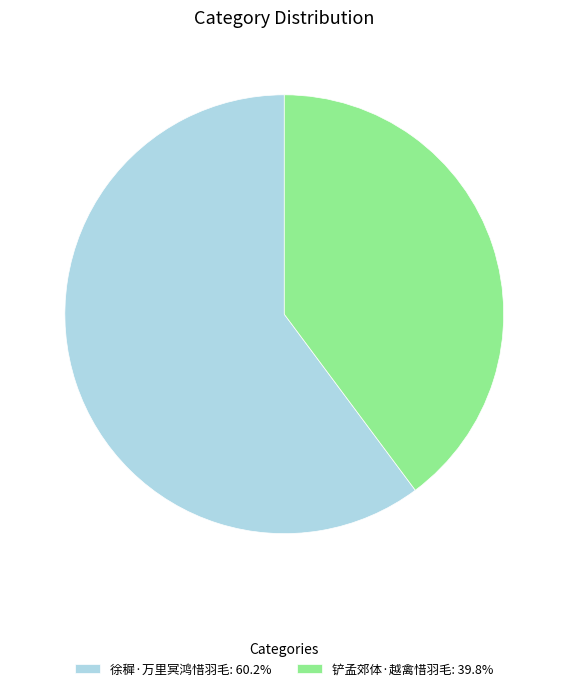

Do 铲孟郊体·越禽惜羽毛: 39.8% and 徐穉·万里冥鸿惜羽毛: 60.2% together represent more than half of the pie?

Yes